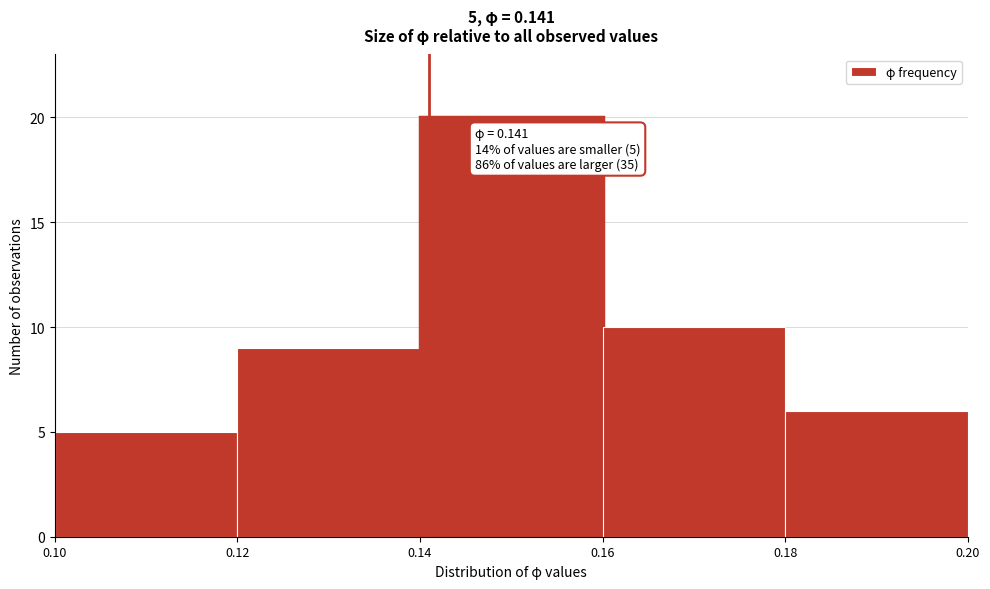

Over which range of the x-axis is the bar tallest?

0.14 to 0.16